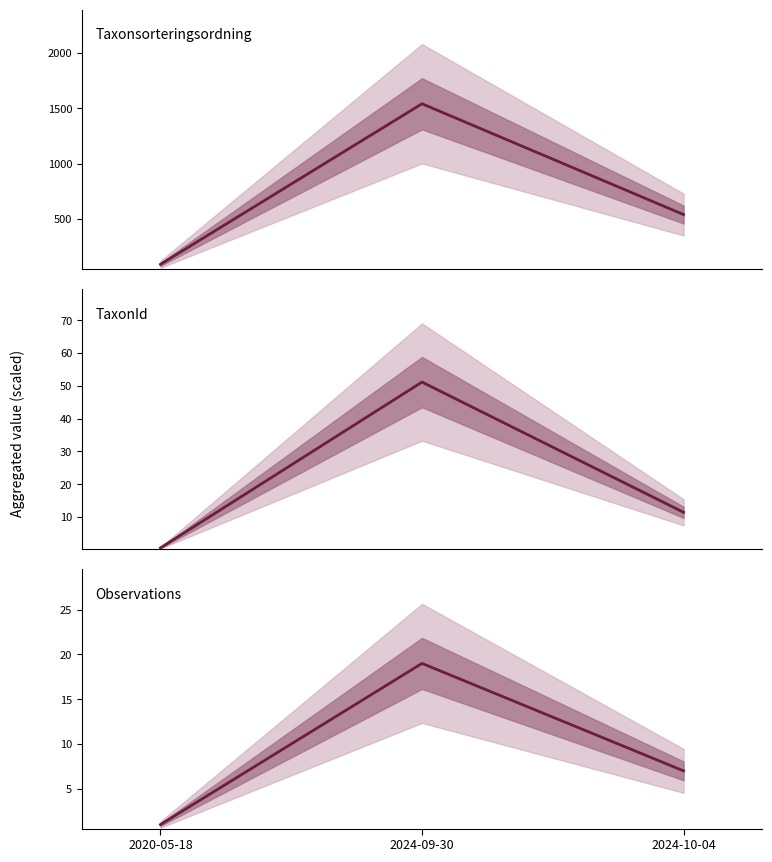

At which category is the sum across all series the highest?

2024-09-30